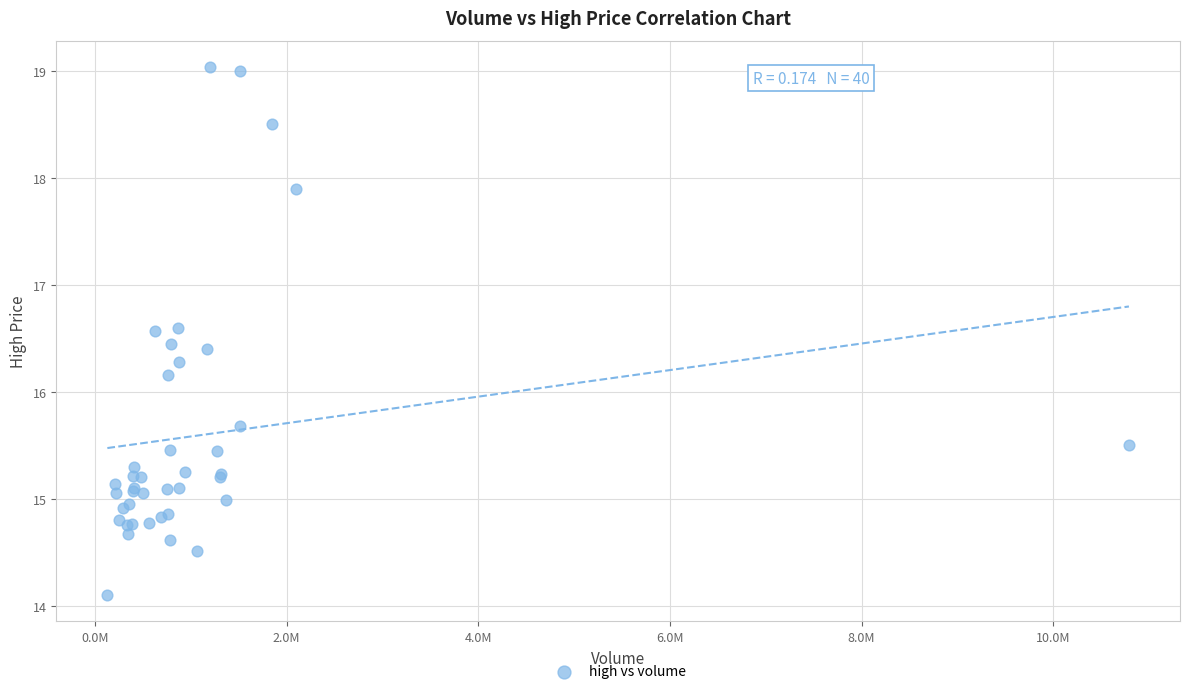

What Y value in the scatter plot is closest to 16?

16.2